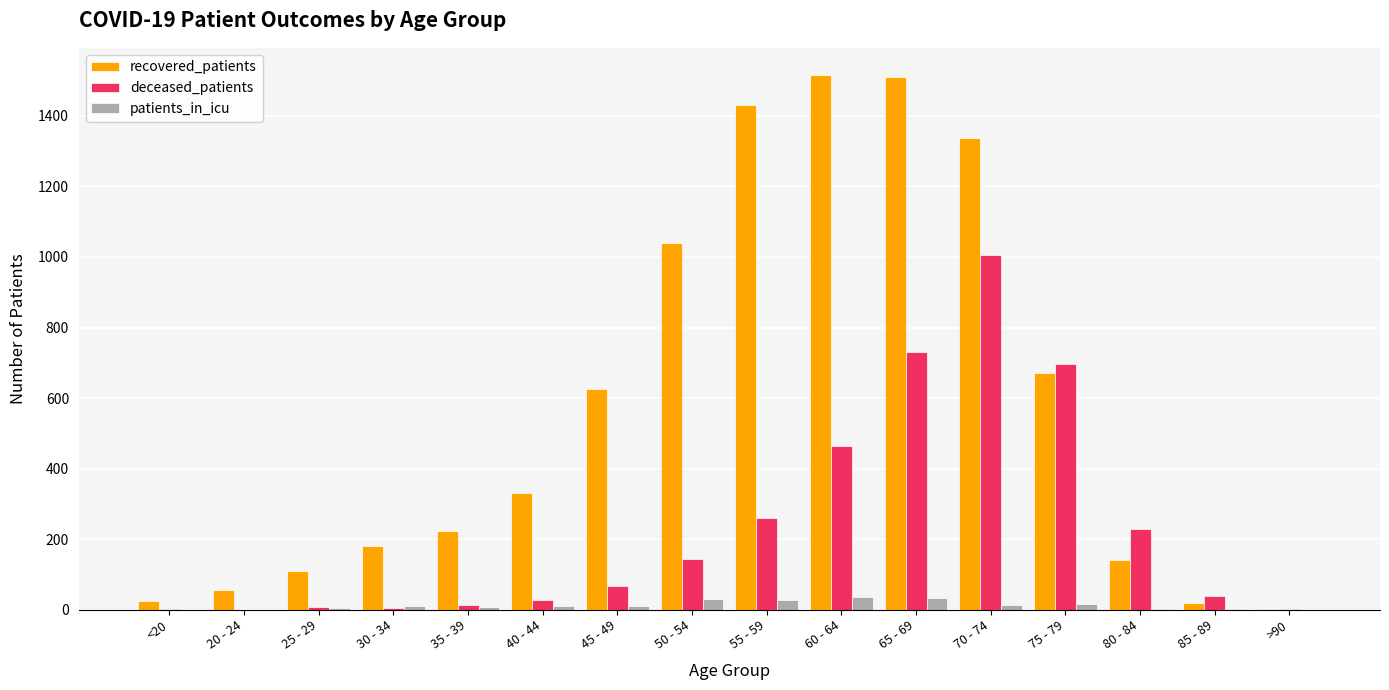

Is it true that deceased_patients equals 1696 at 70 - 74?

False